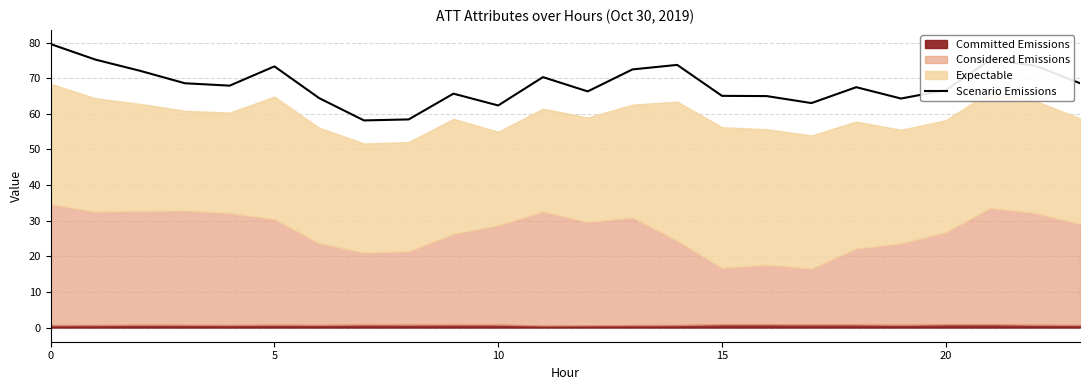

Which has a higher value, 20 or 16?

20